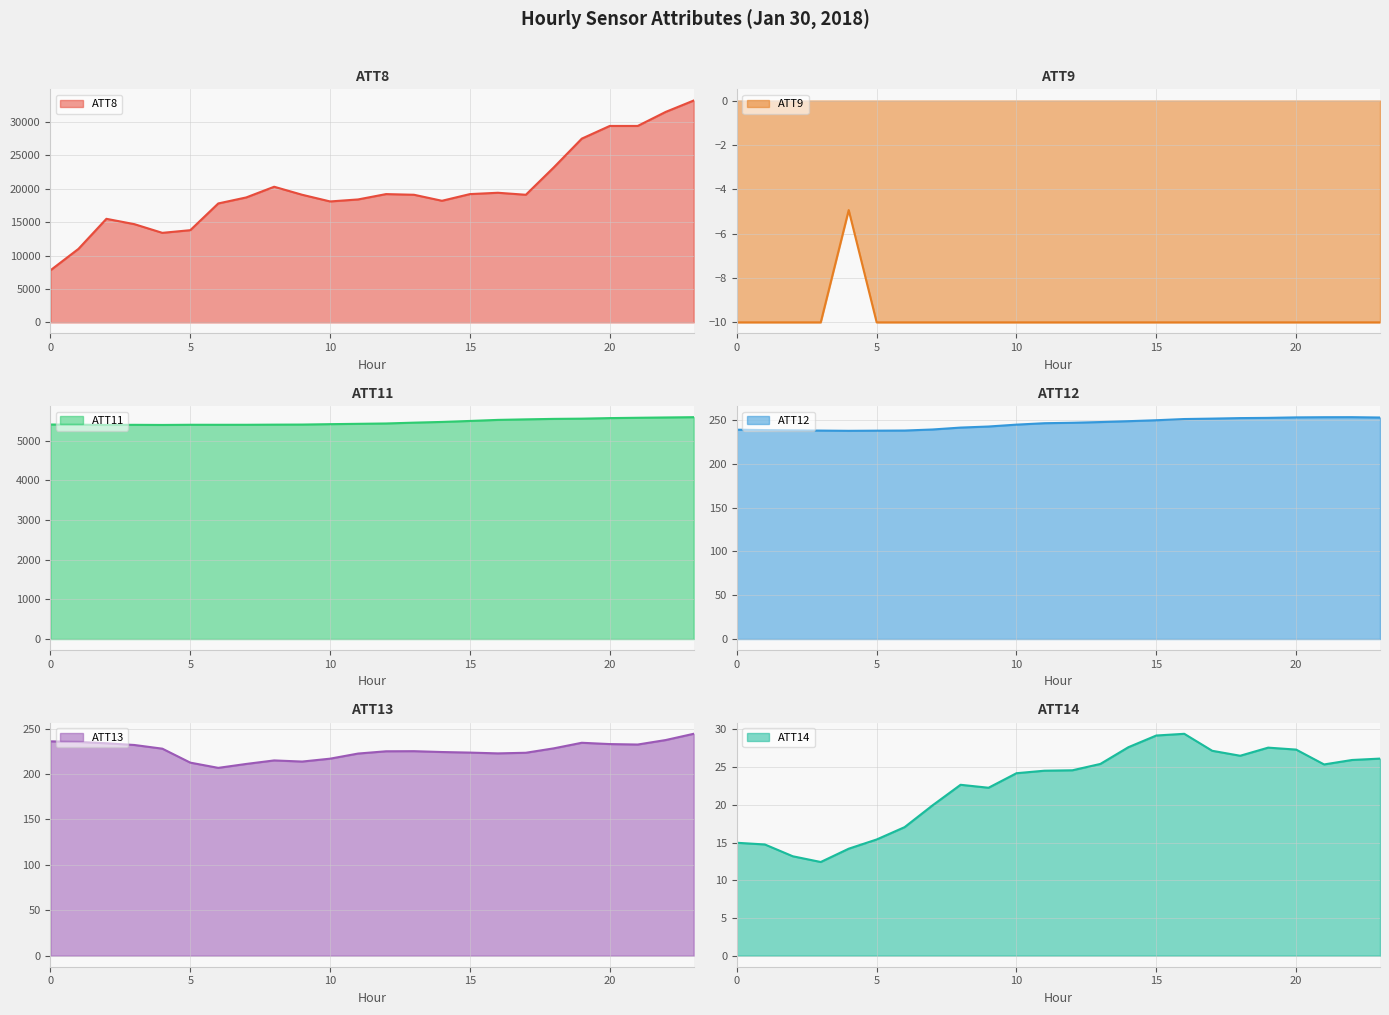

The value of ATT13 at 10 is 216.9. True or false?

True